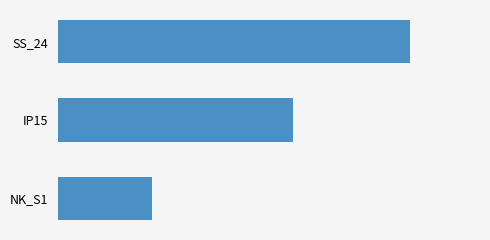

Does the chart contain any negative values?

No